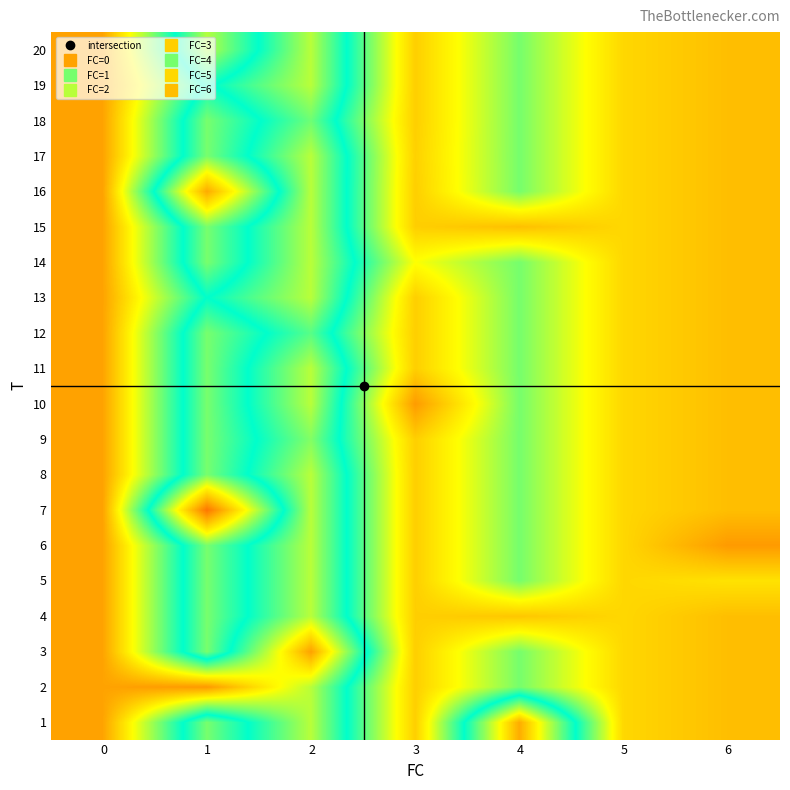

What is the total value across all series at 1?

115.6